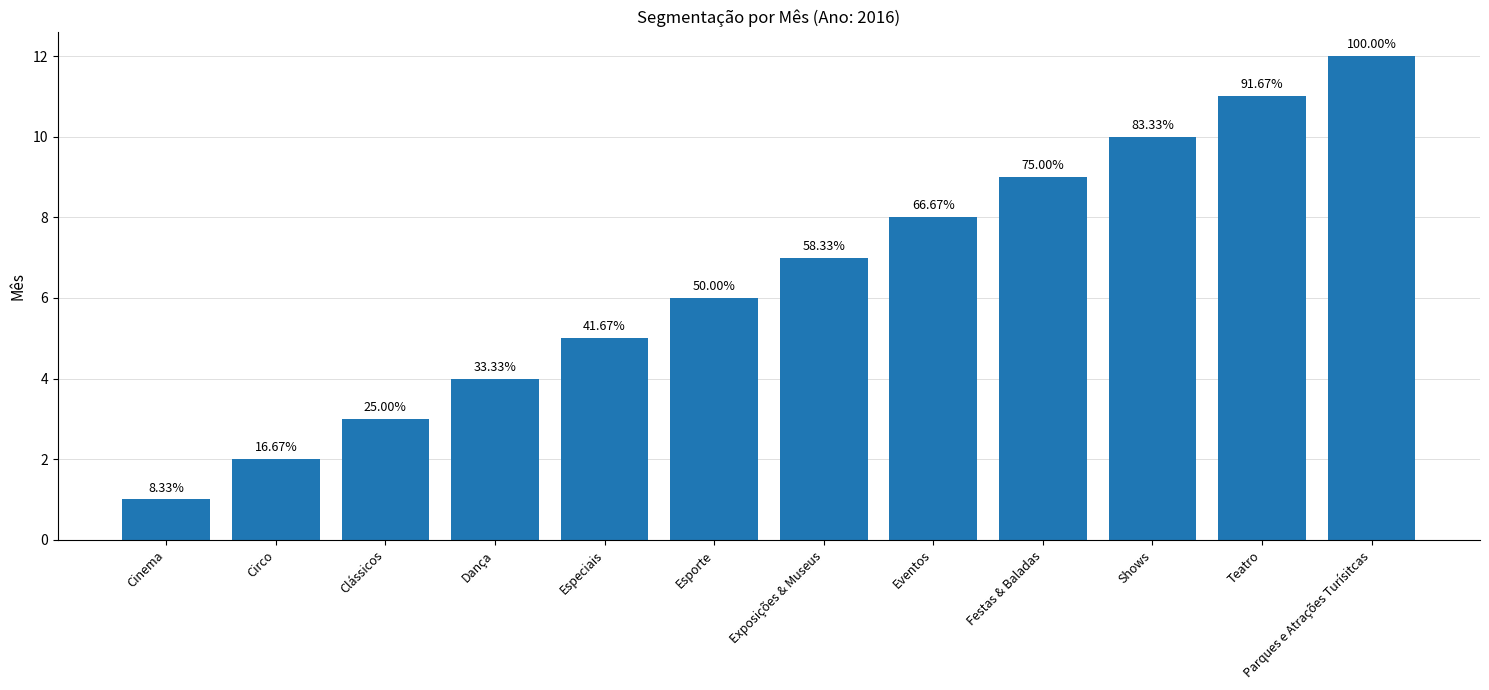

How many bars are there in total?

12